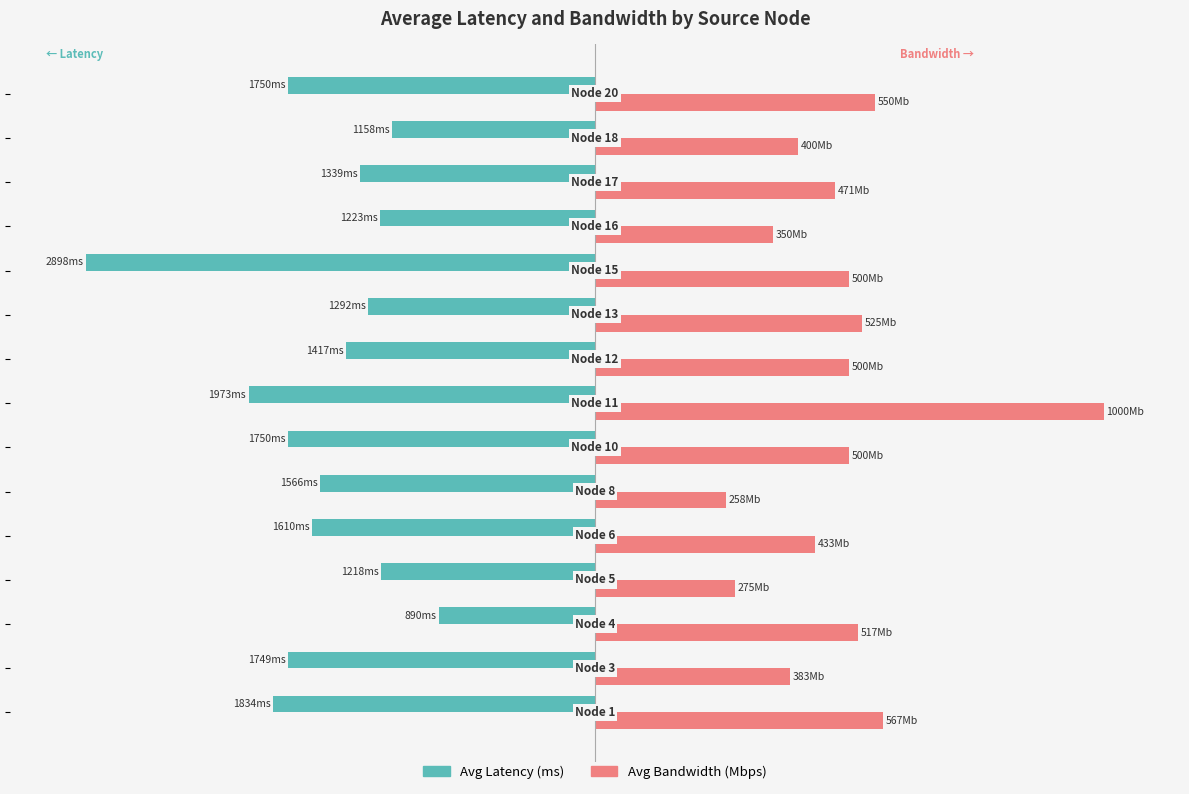

What are all the series names shown in the legend?

Avg Latency (ms), Avg Bandwidth (Mbps)